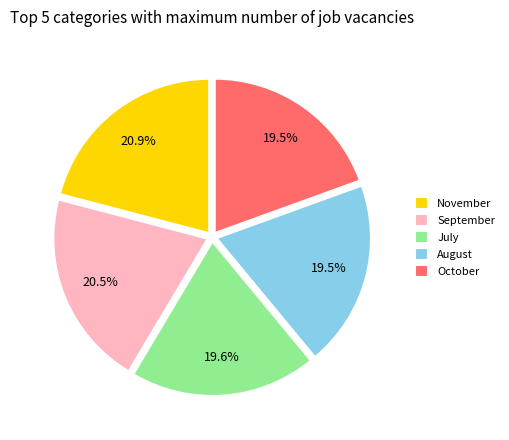

Between September and October, which is larger?

September